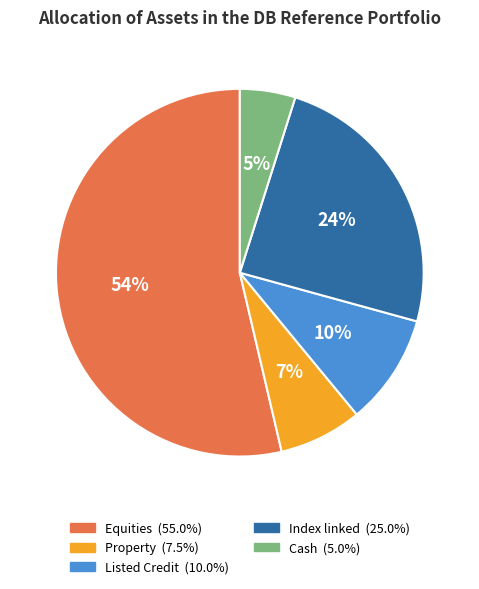

True or false: Index linked accounts for 17% of the total.

False